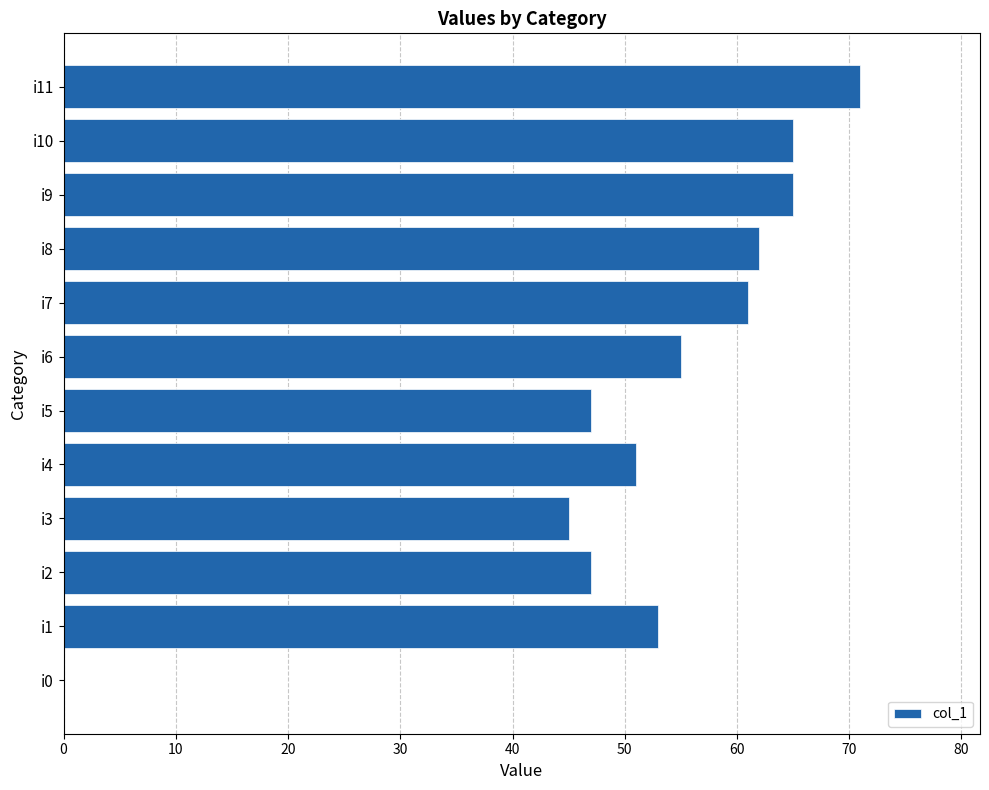

True or false: the data shows 101 at i8.

False